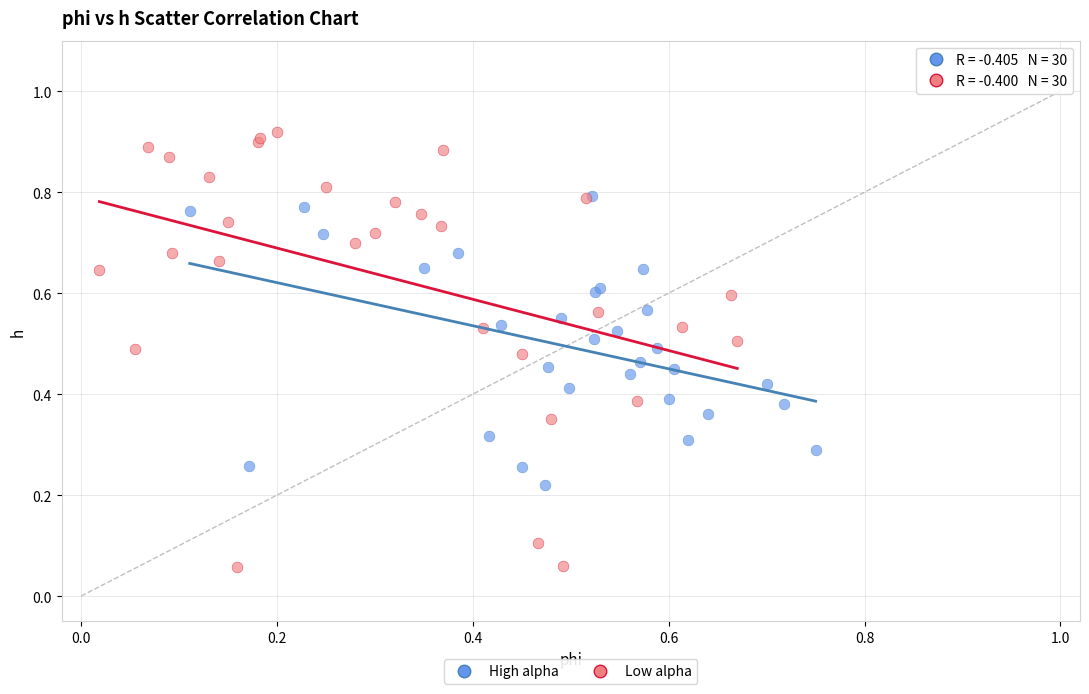

Which series contains the highest Y value?

Low alpha